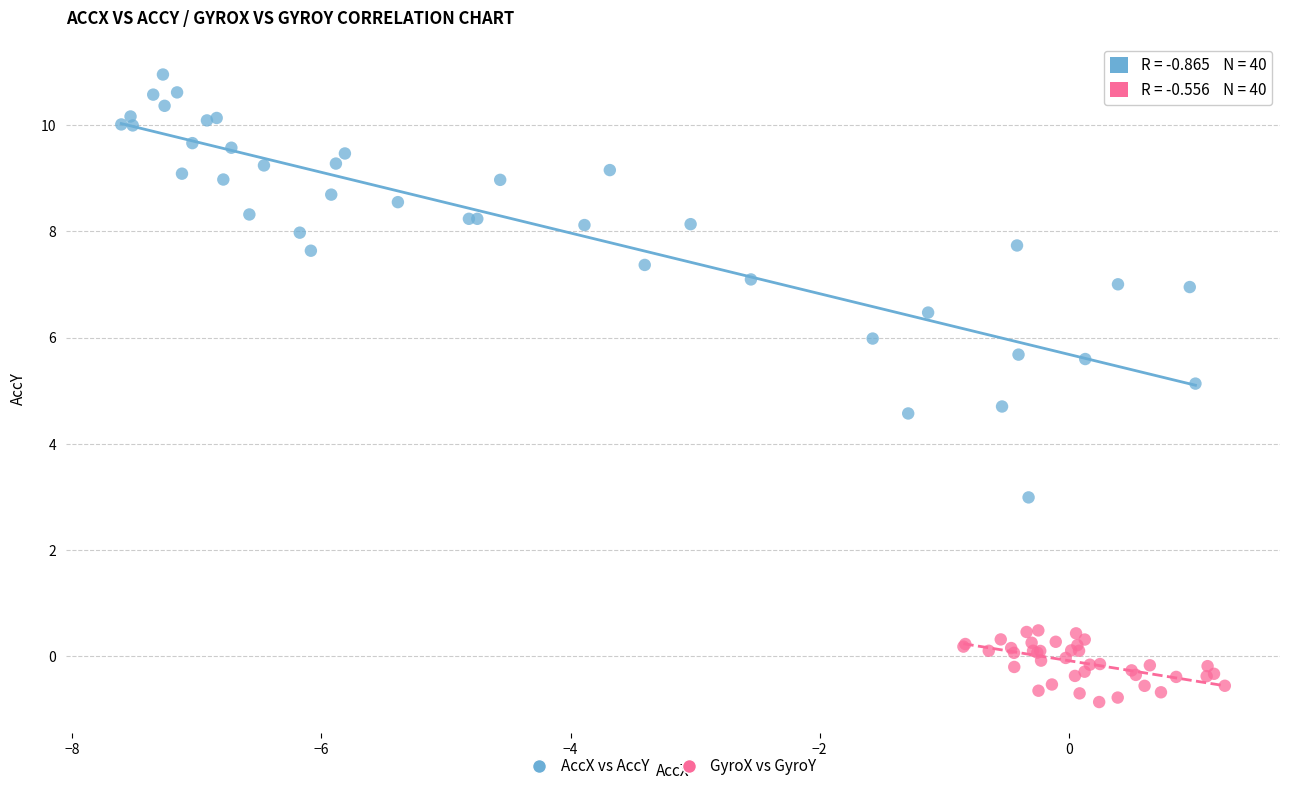

What are all the series names shown in the legend?

AccX vs AccY, GyroX vs GyroY